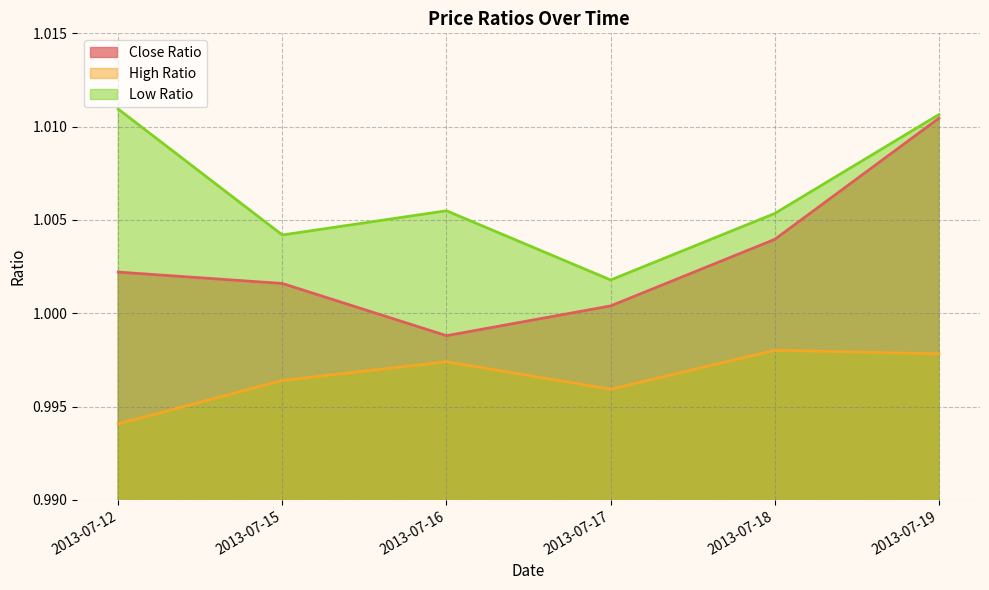

Which has a higher value, 2013-07-16 or 2013-07-12?

2013-07-12